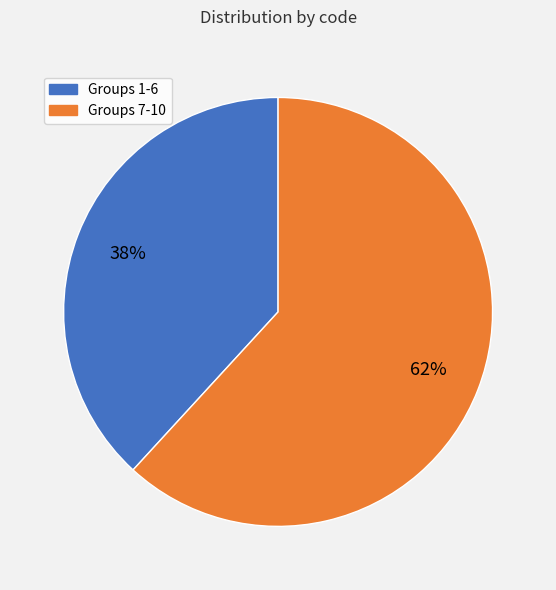

To the nearest percent, what is the difference between the largest and smallest slice percentages?

24%